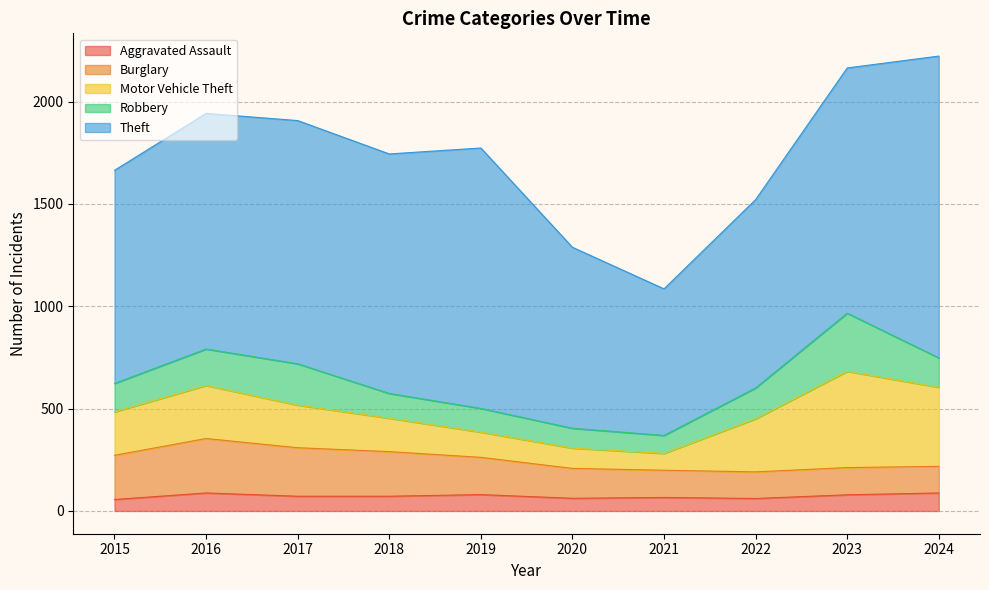

Reading right to left, extract all data points from this chart.

Aggravated Assault: 88	79	61	66	62	80	72	72	88	56
Burglary: 130	133	130	133	146	182	218	237	266	216
Motor Vehicle Theft: 386	470	259	82	99	123	163	208	259	212
Robbery: 144	284	151	88	97	116	121	202	178	139
Theft: 1474	1198	920	716	884	1272	1170	1188	1151	1041